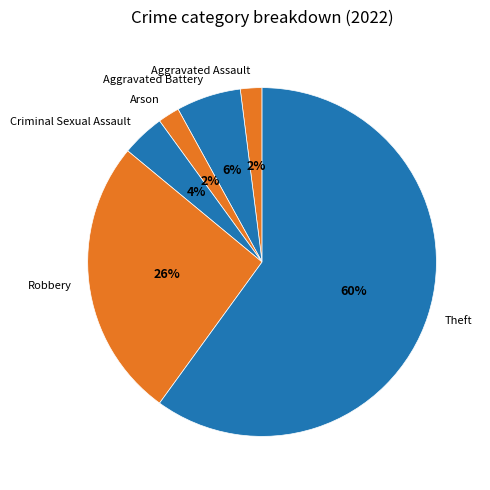

Between Aggravated Assault and Robbery, which is larger?

Robbery